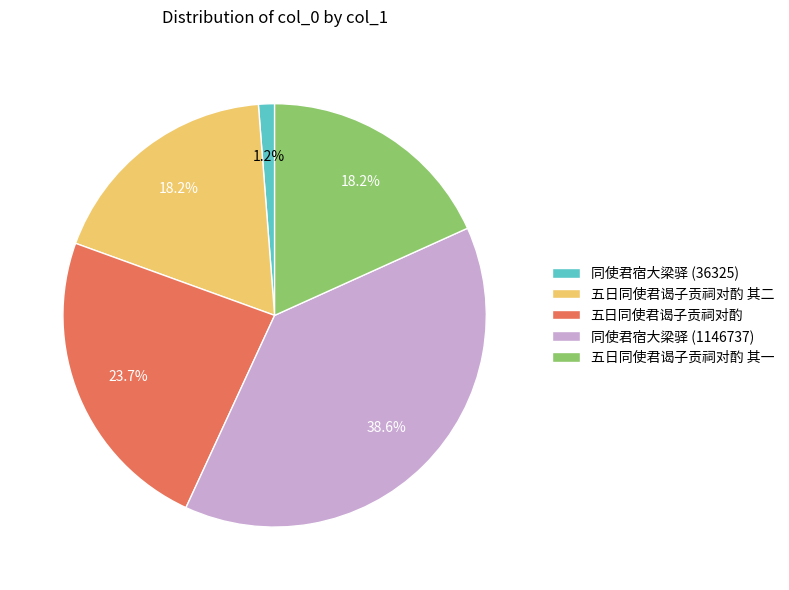

What portion of the pie excludes 同使君宿大梁驿 (1146737)?

61.4%